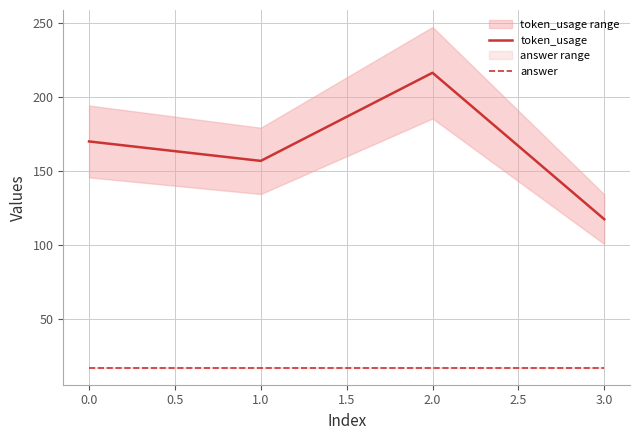

What is the maximum value for answer?

17.0